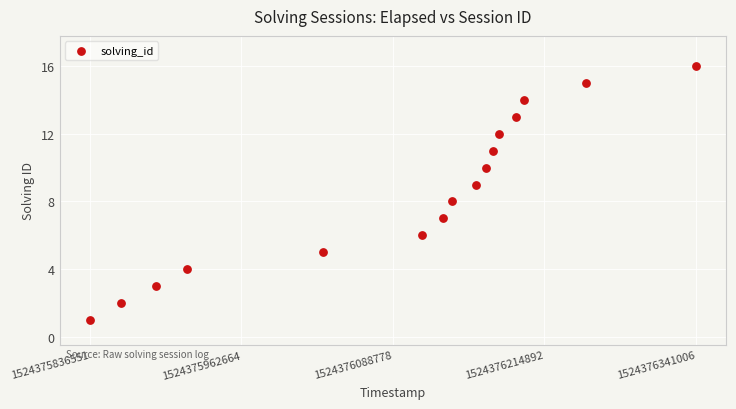

What is the range of X values (max minus min)?

504455